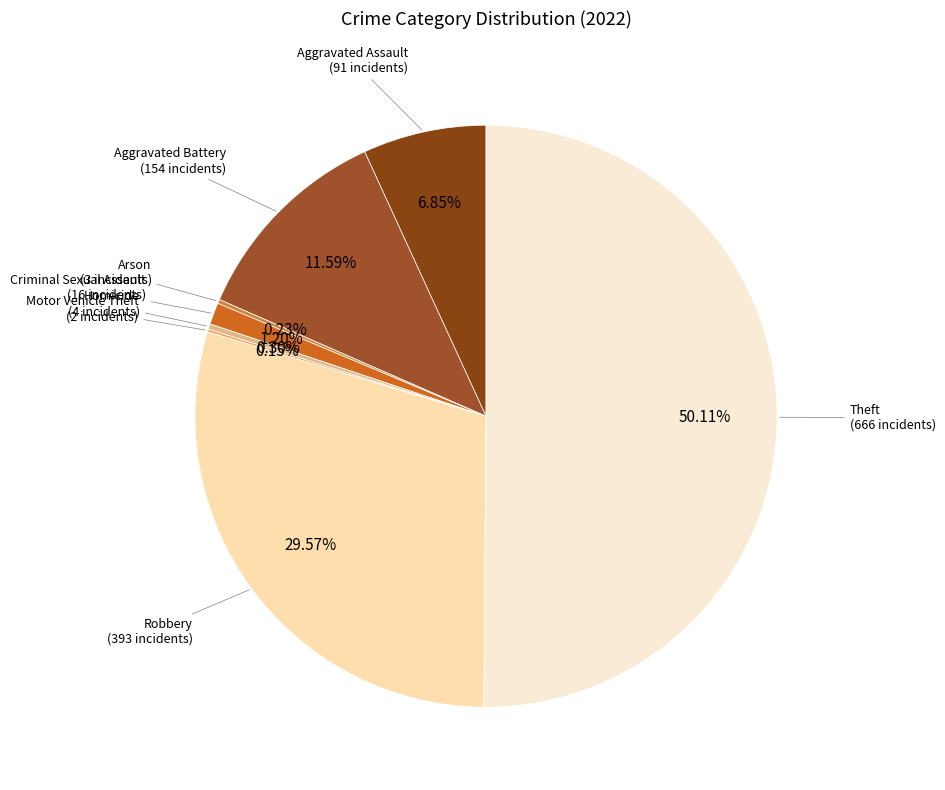

What portion of the pie excludes Homicide?

99.7%